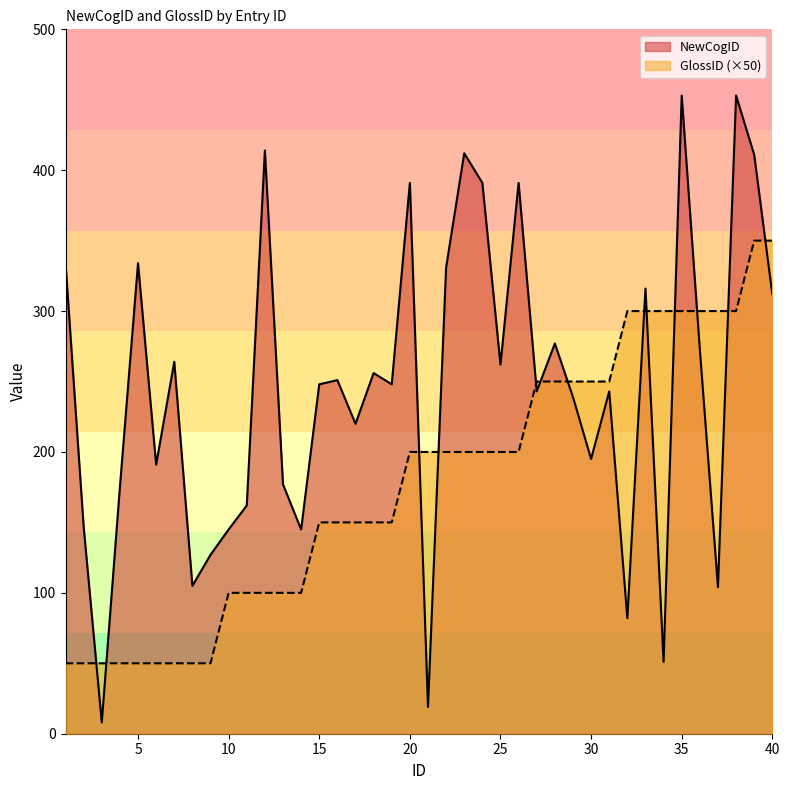

Reading left to right, what are all the values shown in this chart?

NewCogID: 1=334	2=147	3=8	4=175	5=334	6=191	7=264	8=105	9=127	10=145	11=162	12=414	13=177	14=145	15=248	16=251	17=220	18=256	19=248	20=391	21=19	22=331	23=412	24=391	25=262	26=391	27=243	28=277	29=239	30=195	31=243	32=82	33=316	34=51	35=453	36=273	37=104	38=453	39=411	40=312
GlossID: 1=50	2=50	3=50	4=50	5=50	6=50	7=50	8=50	9=50	10=100	11=100	12=100	13=100	14=100	15=150	16=150	17=150	18=150	19=150	20=200	21=200	22=200	23=200	24=200	25=200	26=200	27=250	28=250	29=250	30=250	31=250	32=300	33=300	34=300	35=300	36=300	37=300	38=300	39=350	40=350